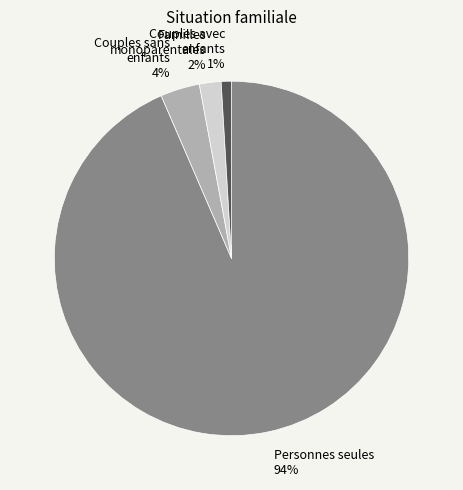

What is the majority slice?

Personnes seules